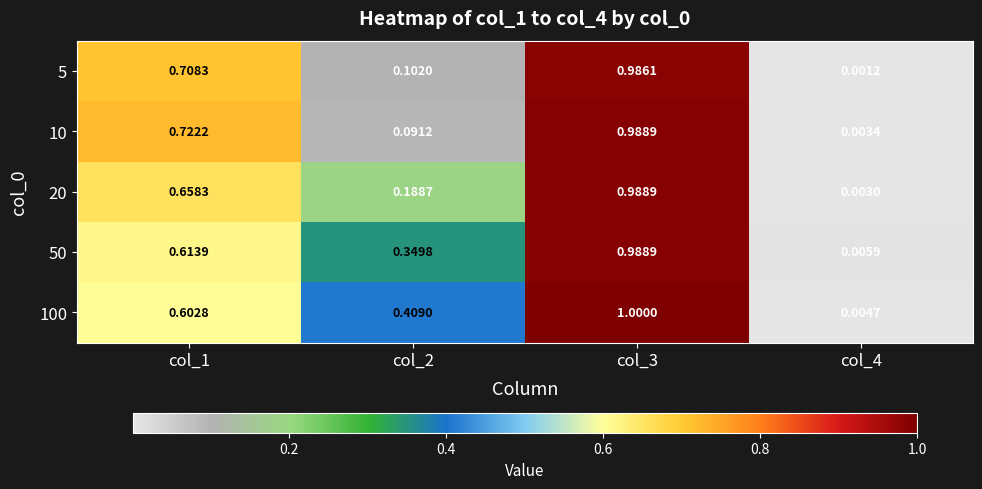

At which category is the sum across all series the highest?

col_3